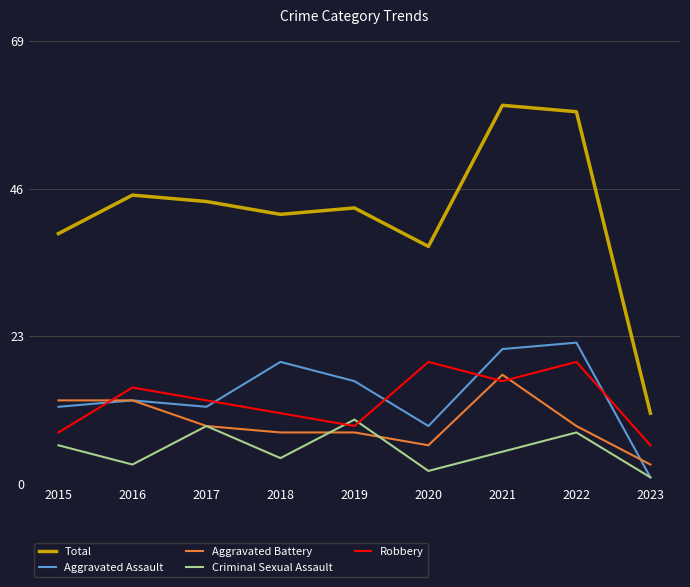

How many values in the Aggravated Assault series are below 13?

4